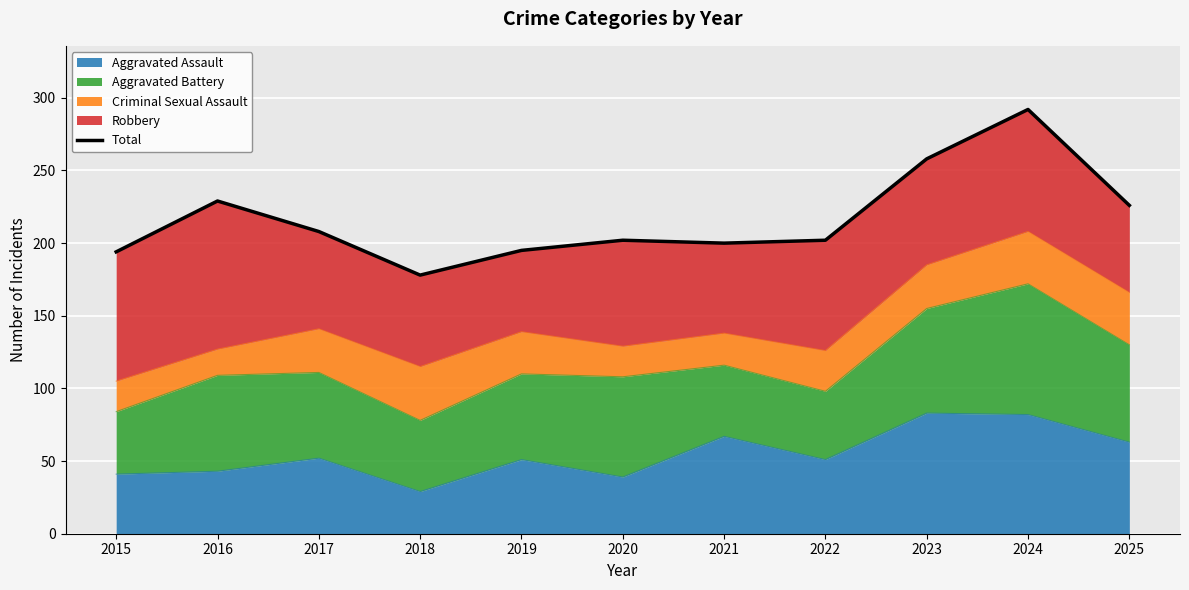

The value at 2018 is 40. True or false?

False